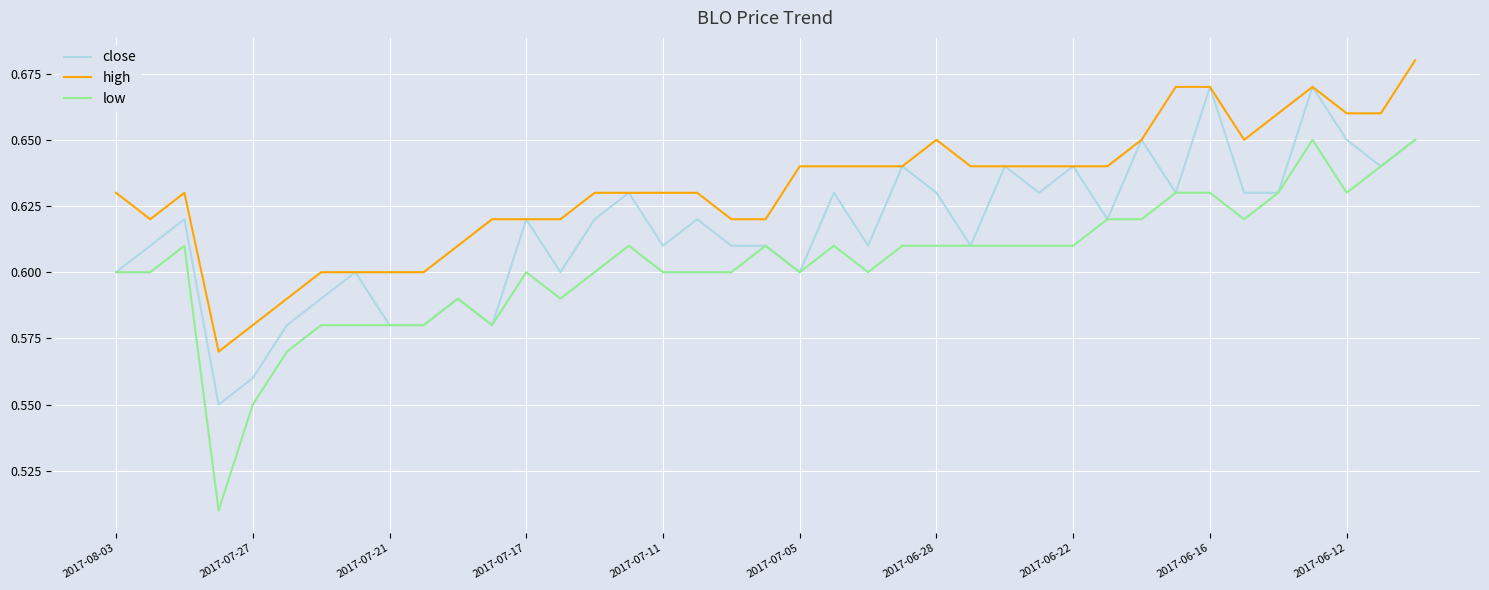

What are all the series names shown in the legend?

close, high, low